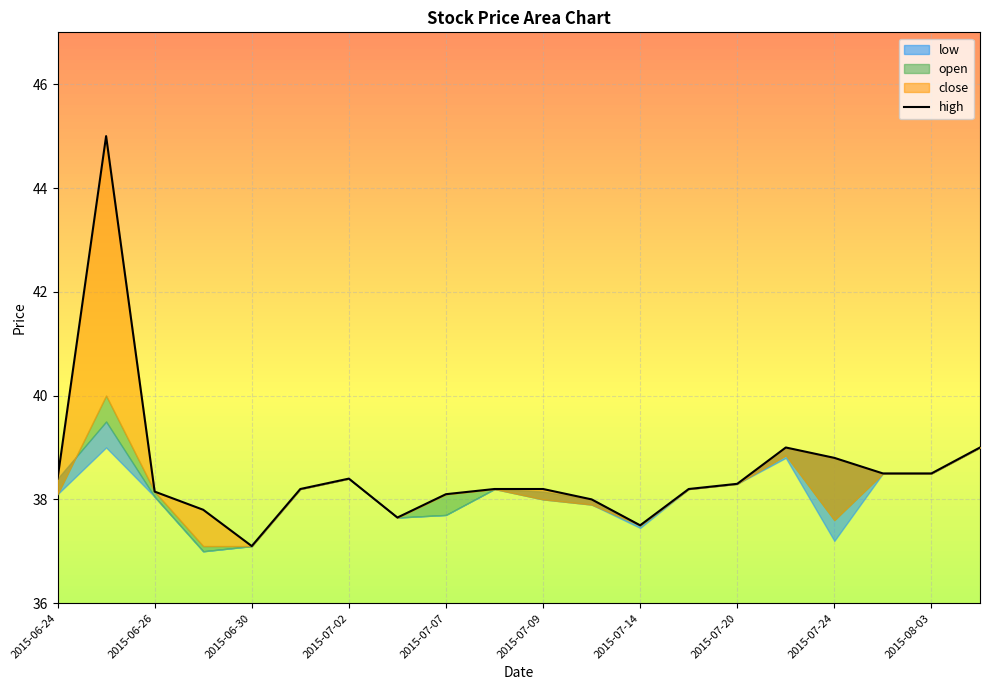

What is the ratio of the value at 2015-07-20 to the value at 2015-06-30?

1.0